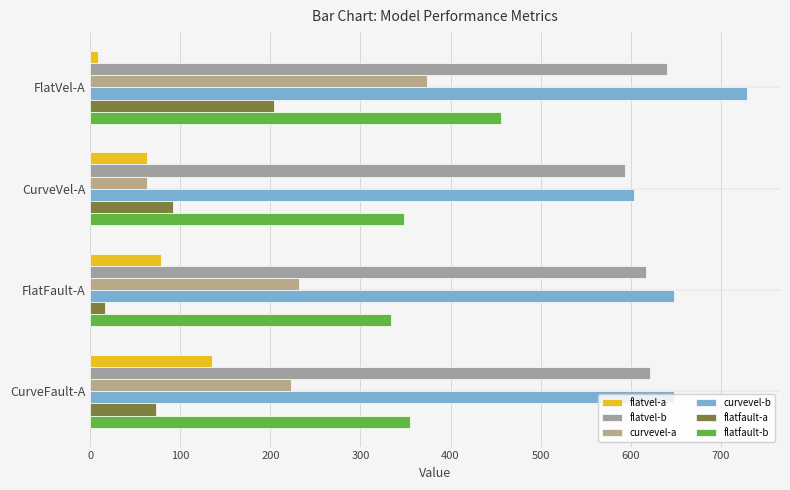

How many data points in flatvel-a are above 79?

2